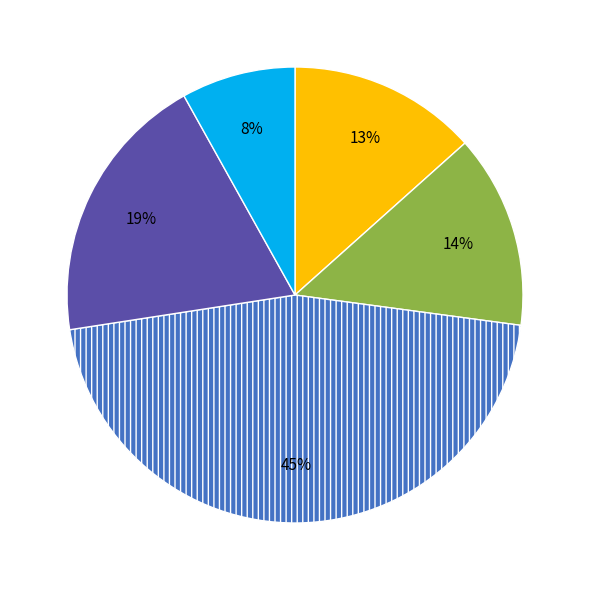

Is there a majority slice in this chart?

No